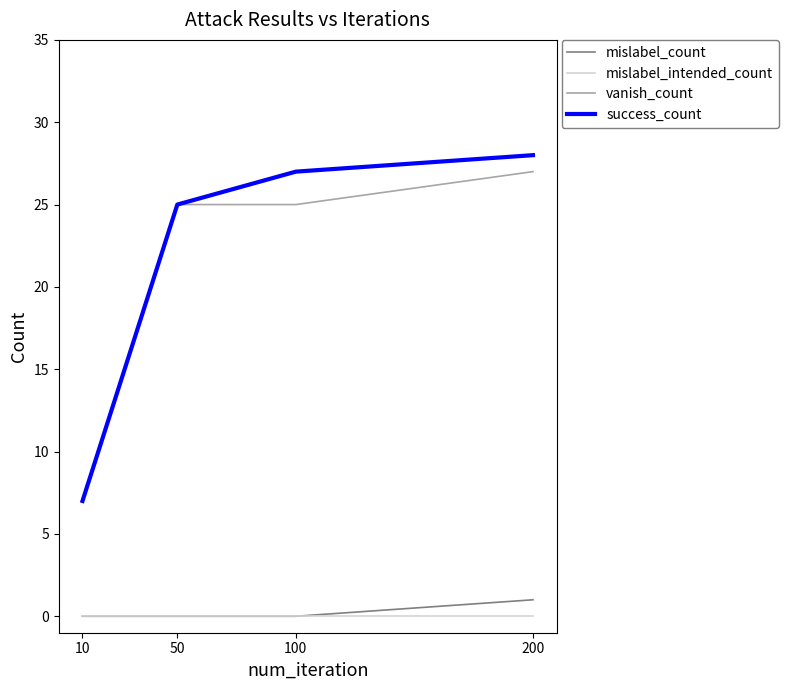

What is the value of the success_count point at the 3rd from the left?

27